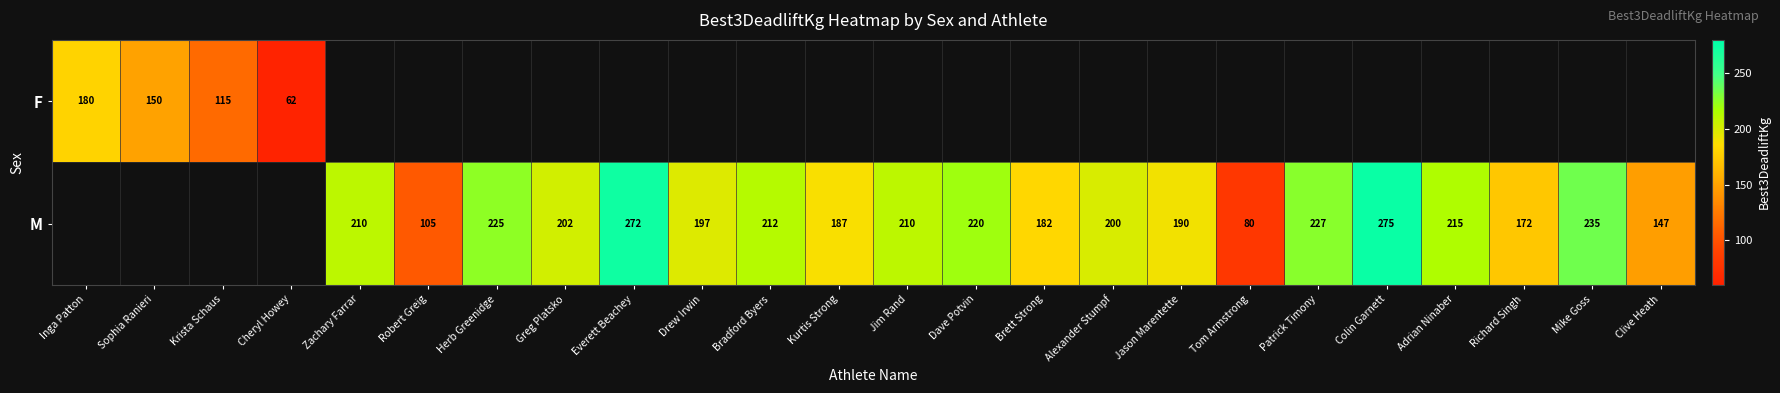

Is it true that M equals 65.7 at Mike Goss?

False